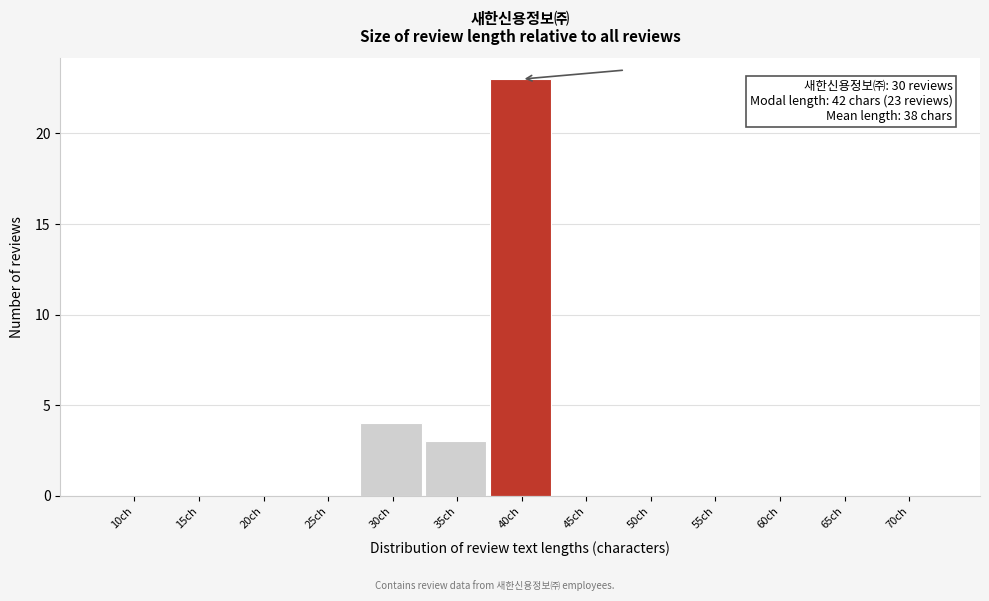

Reading right to left, extract all data points from this chart.

70ch=0	65ch=0	60ch=0	55ch=0	50ch=0	45ch=0	40ch=23	35ch=3	30ch=4	25ch=0	20ch=0	15ch=0	10ch=0